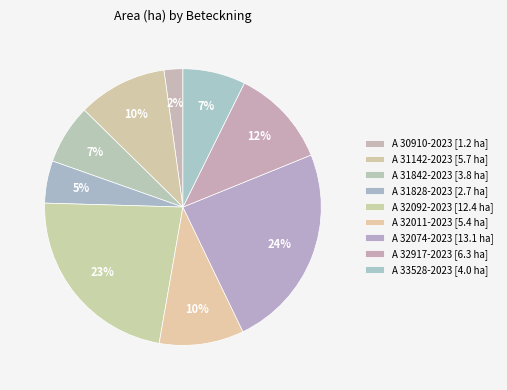

Which slice is the largest?

A 32074-2023